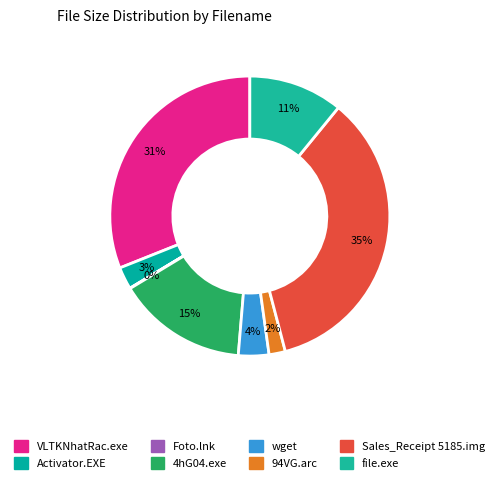

How many slices are in this pie chart?

8